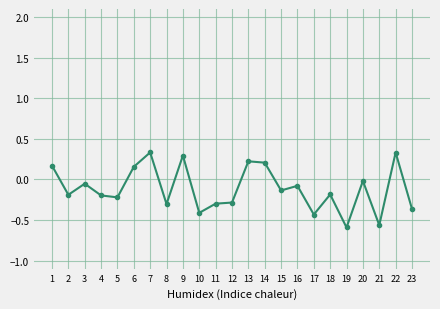

Is it true that the value at 9 is 0.5?

False